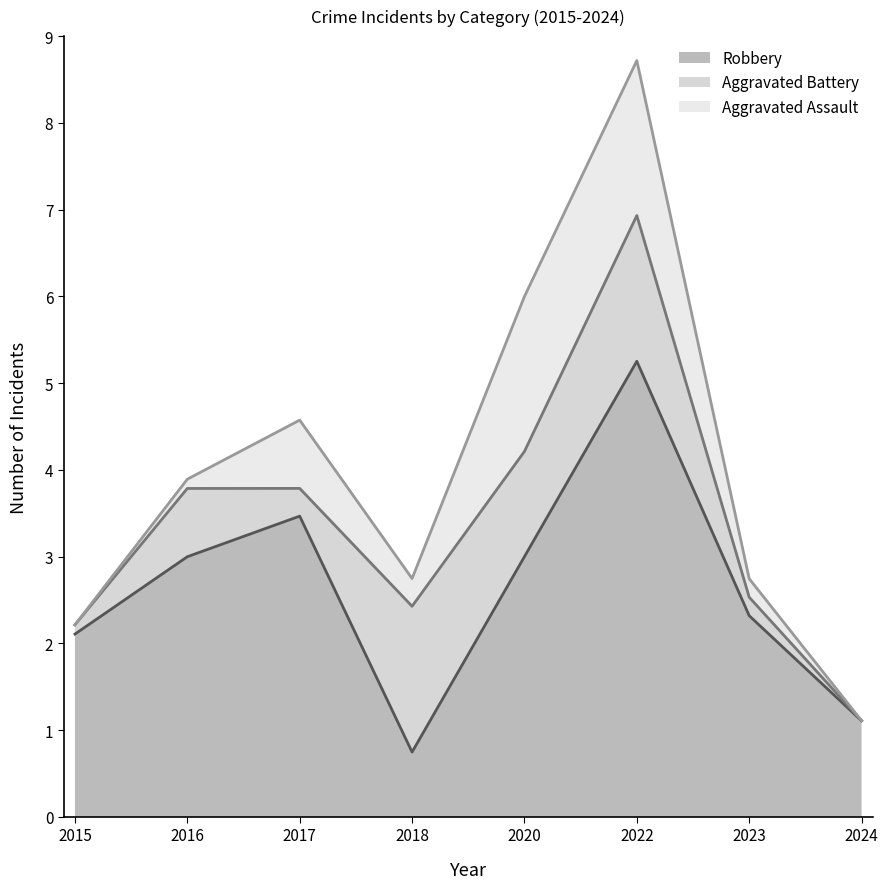

Which category has the highest value in the Robbery series?

2022